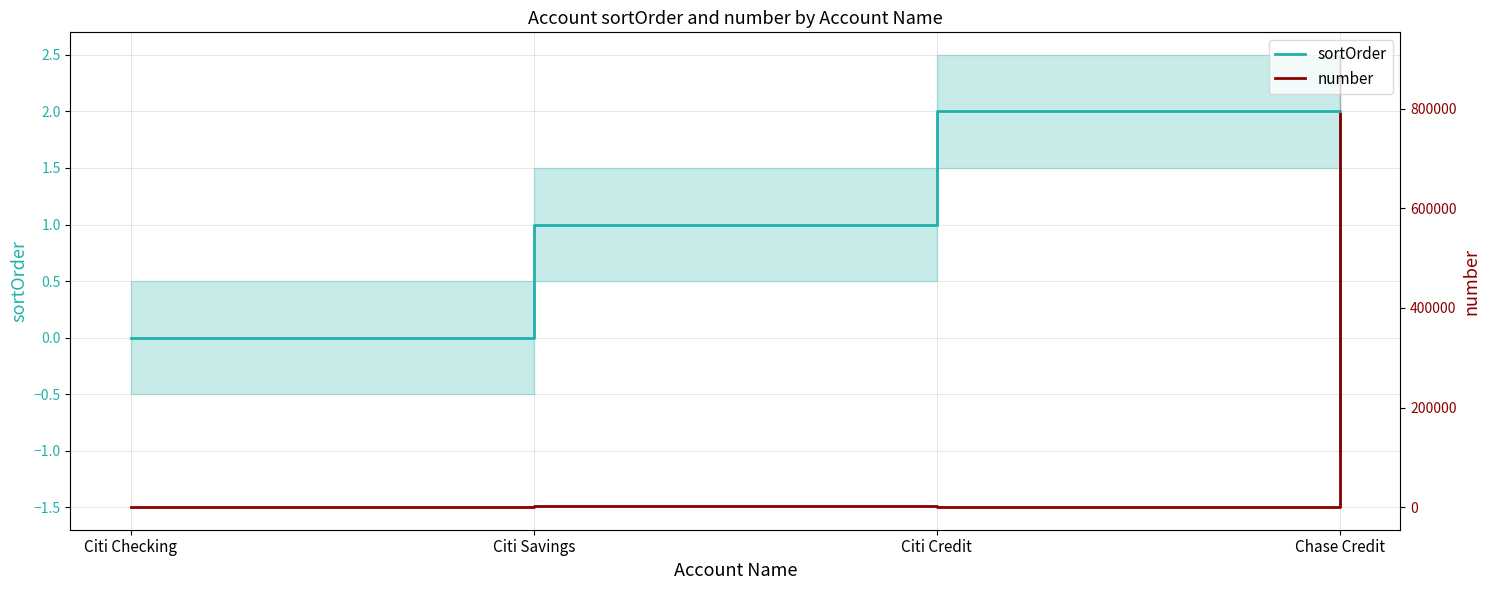

At which category is the sum across all series the highest?

Chase Credit